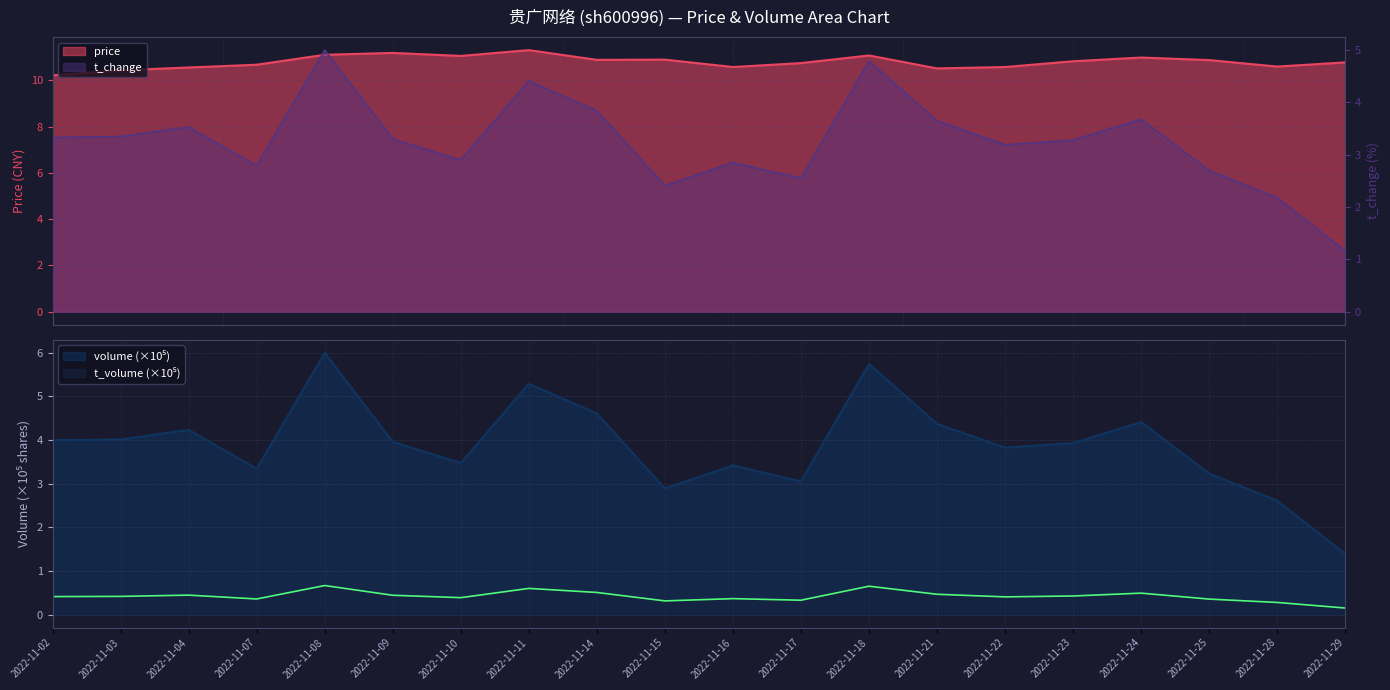

At which category does price reach its first local valley?

2022-11-10